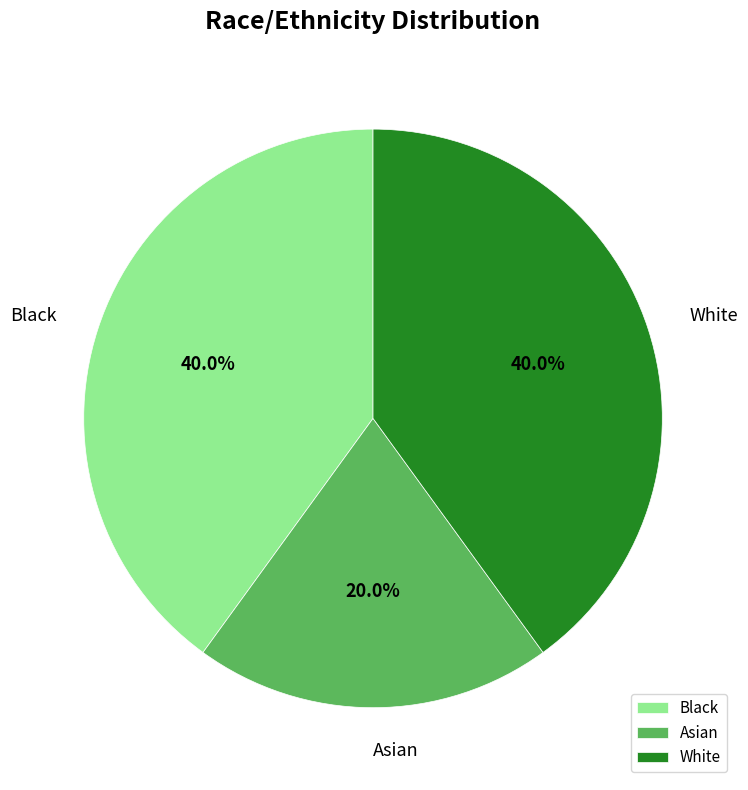

What is the total percentage of Black and White?

80.0%